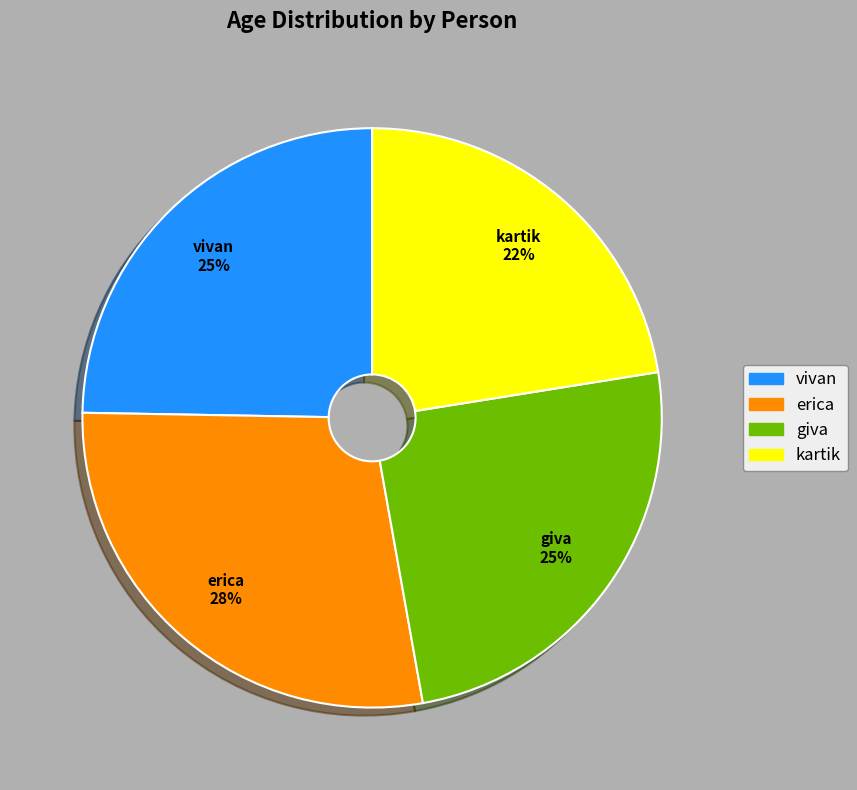

What is the ratio of the value at kartik to the value at vivan?

0.9